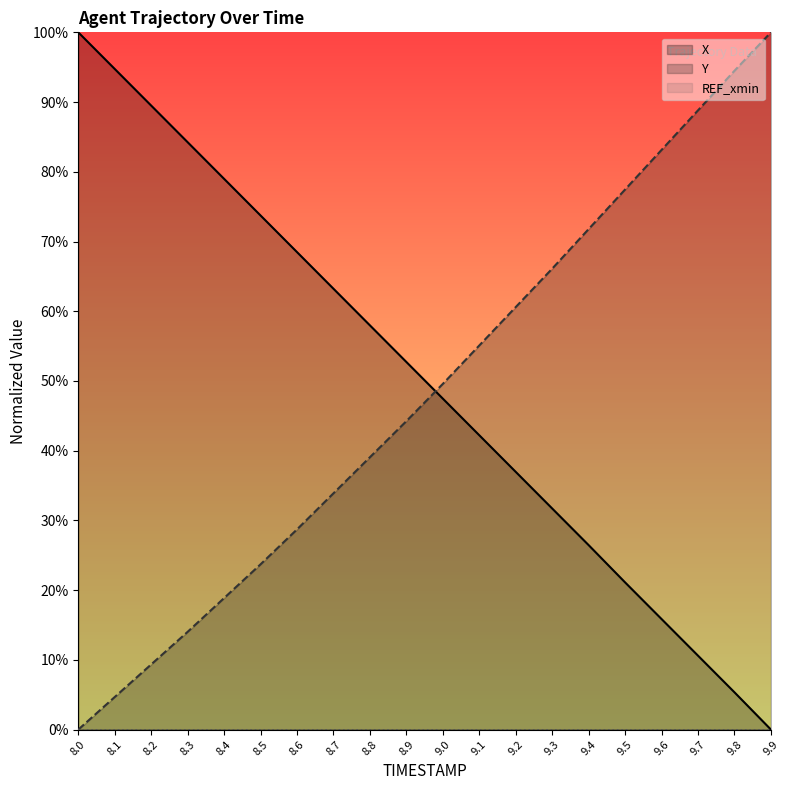

Which series has the largest range (max minus min)?

X